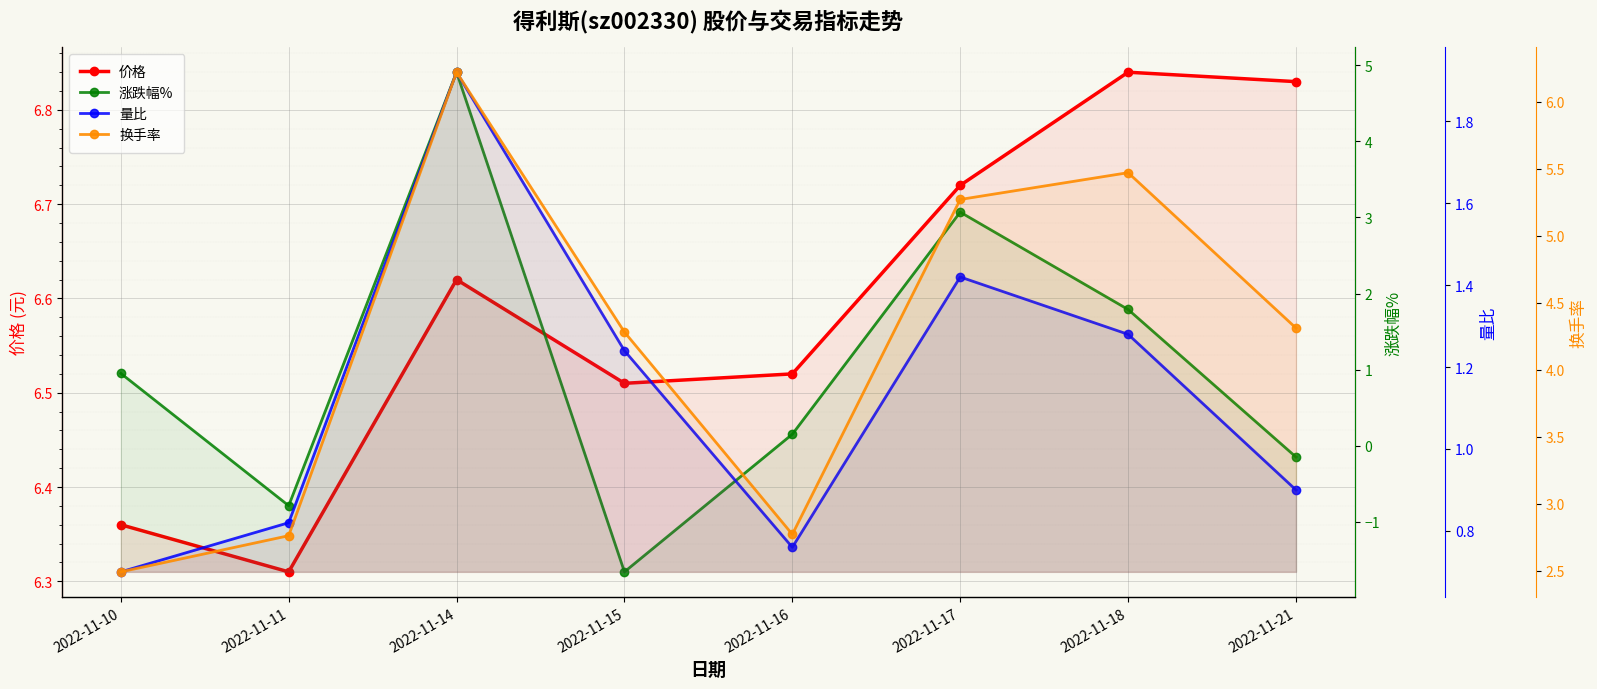

Reading left to right, extract all data points from this chart.

价格: 2022-11-10=6.4	2022-11-11=6.3	2022-11-14=6.6	2022-11-15=6.5	2022-11-16=6.5	2022-11-17=6.7	2022-11-18=6.8	2022-11-21=6.8
涨跌幅%: 2022-11-10=0.9	2022-11-11=-0.8	2022-11-14=4.9	2022-11-15=-1.7	2022-11-16=0.1	2022-11-17=3.1	2022-11-18=1.8	2022-11-21=-0.1
量比: 2022-11-10=0.7	2022-11-11=0.8	2022-11-14=1.9	2022-11-15=1.2	2022-11-16=0.8	2022-11-17=1.4	2022-11-18=1.3	2022-11-21=0.9
换手率: 2022-11-10=2.5	2022-11-11=2.8	2022-11-14=6.2	2022-11-15=4.3	2022-11-16=2.8	2022-11-17=5.3	2022-11-18=5.5	2022-11-21=4.3